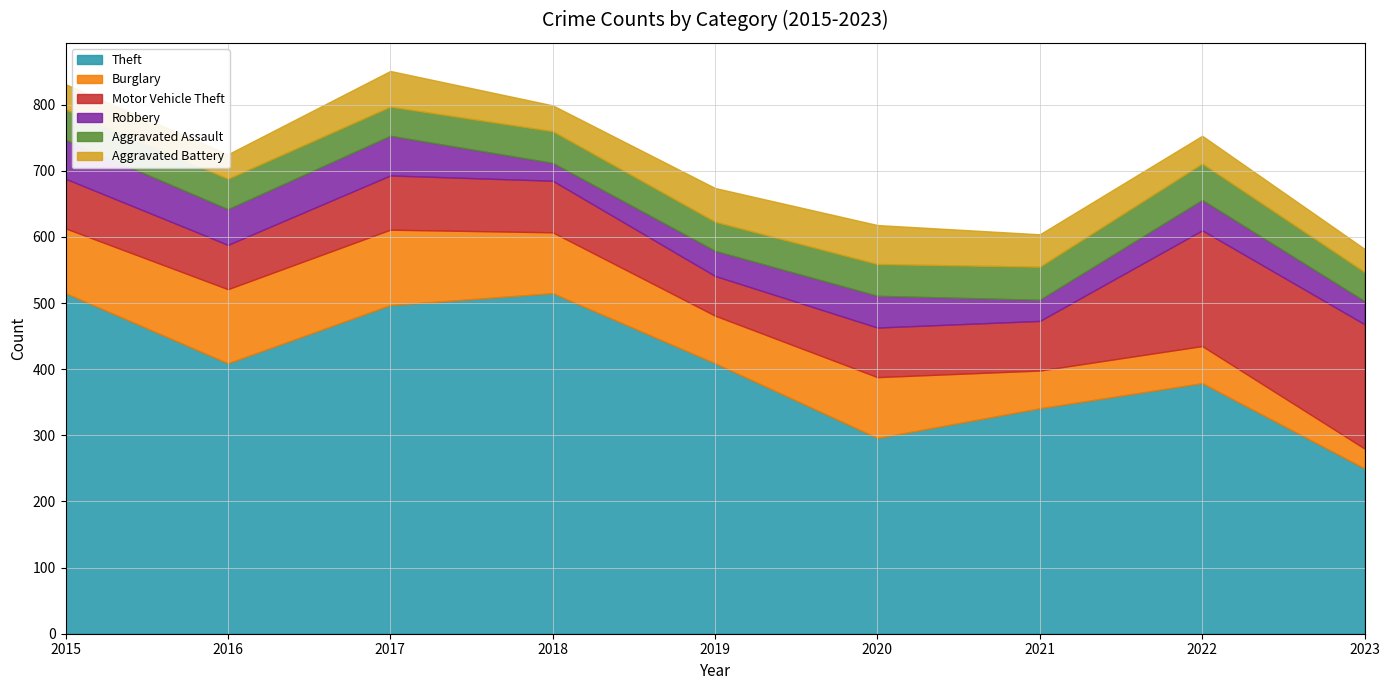

What is the difference between the second highest and minimum values in the Motor Vehicle Theft series?

115